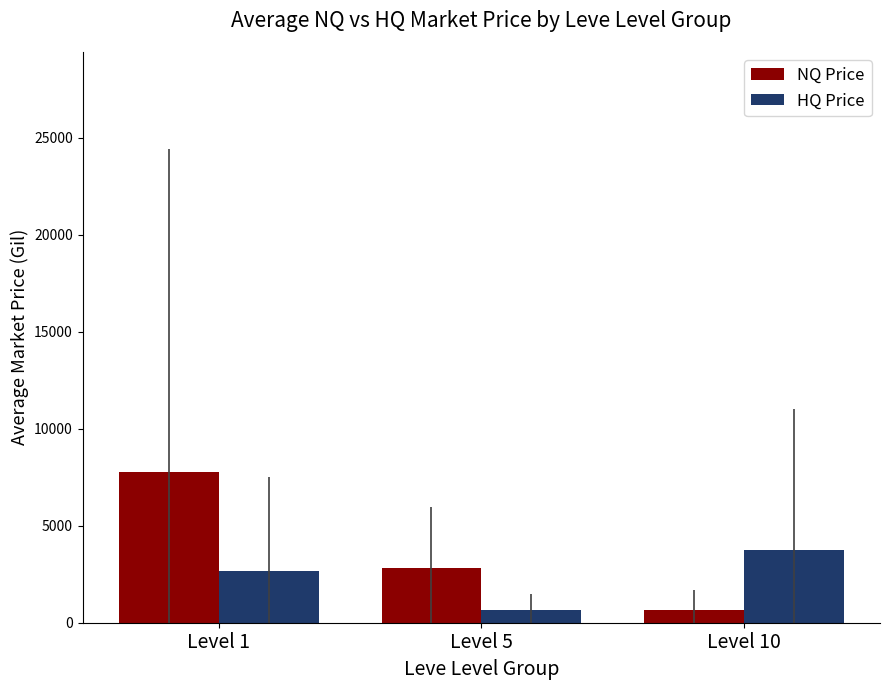

Which series changed the most between Level 1 and Level 5?

NQ Price